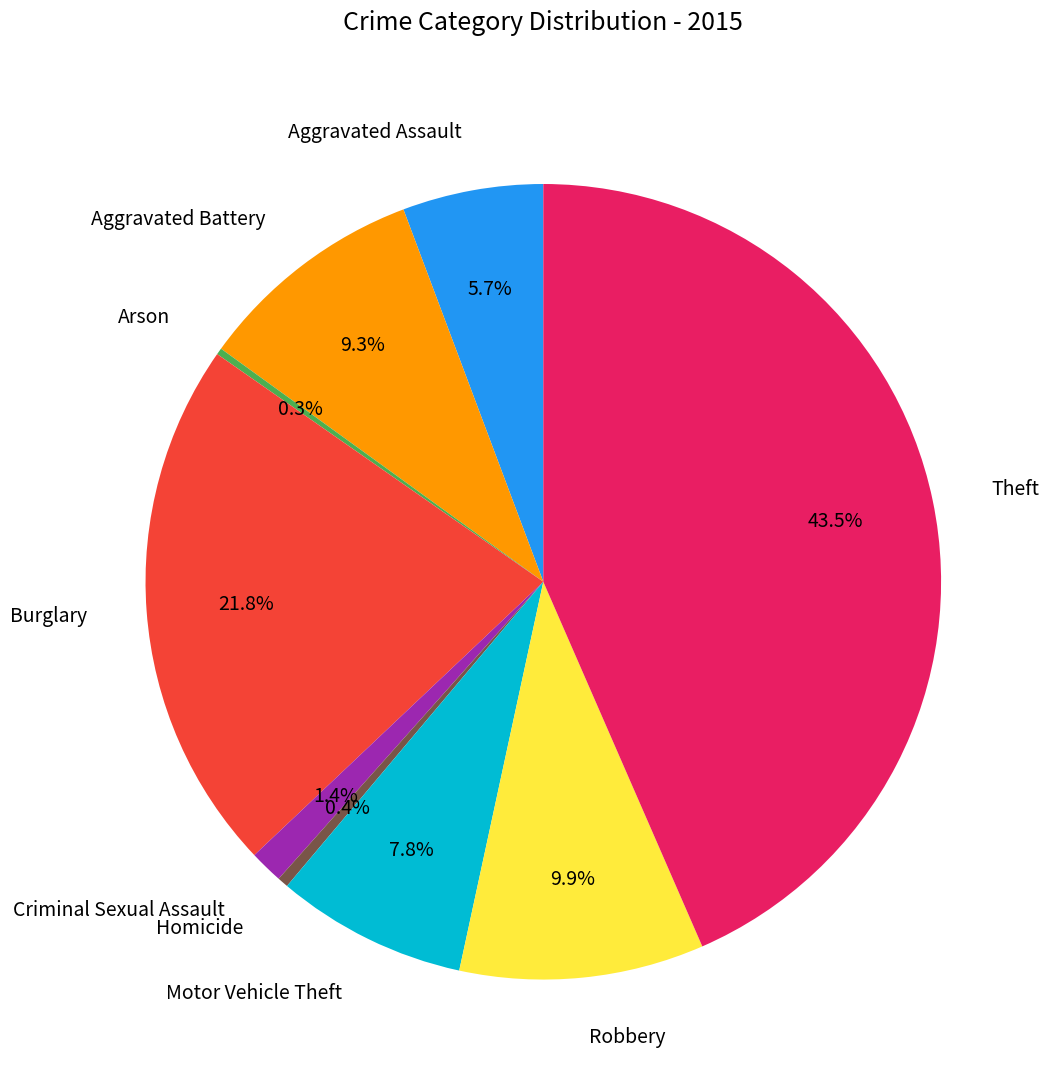

What percentage is NOT represented by Motor Vehicle Theft?

92.2%